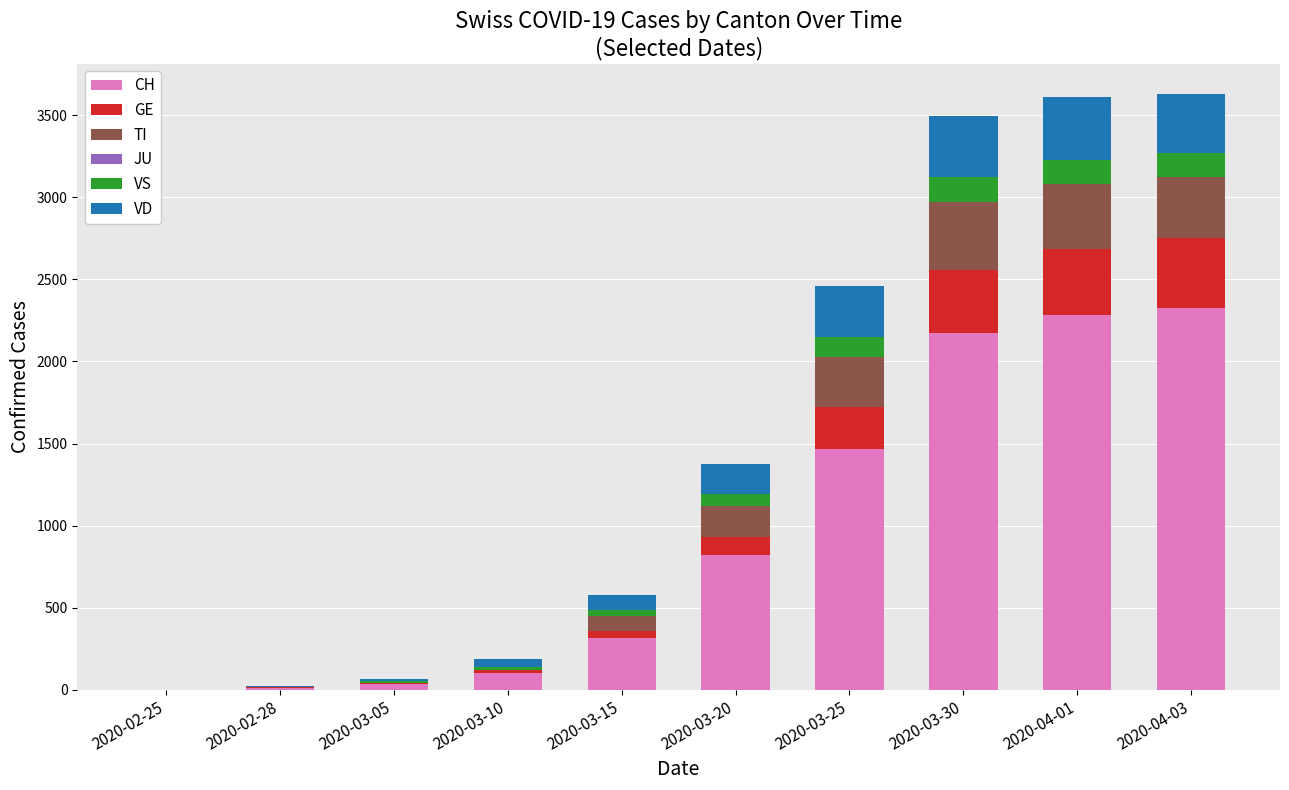

What is the highest value of the CH series?

2328